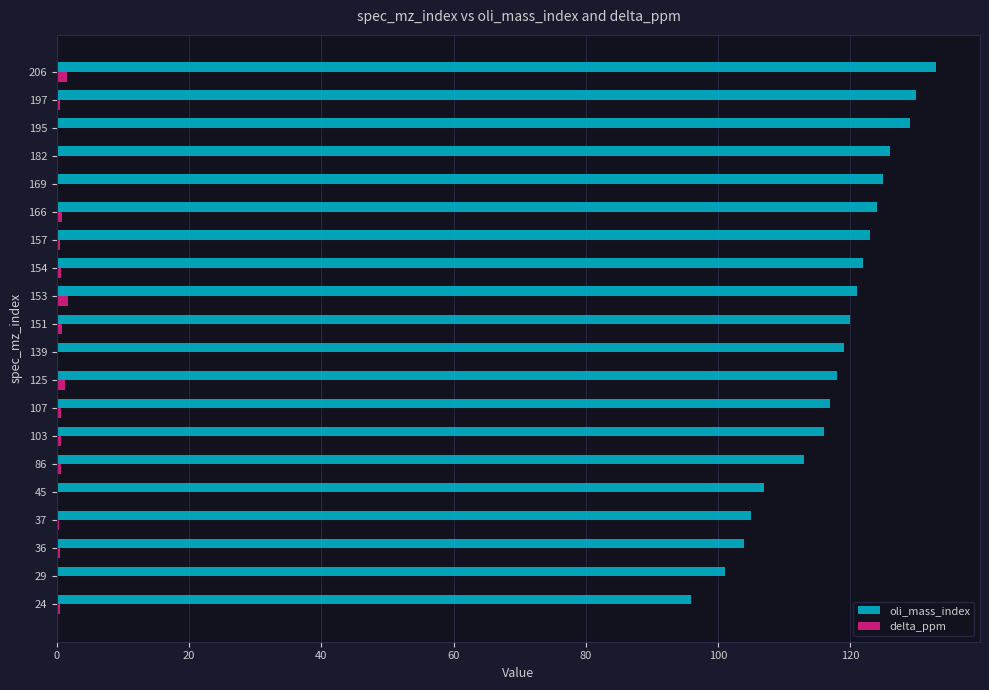

True or false: delta_ppm has a value of 0.3 at 37.

True